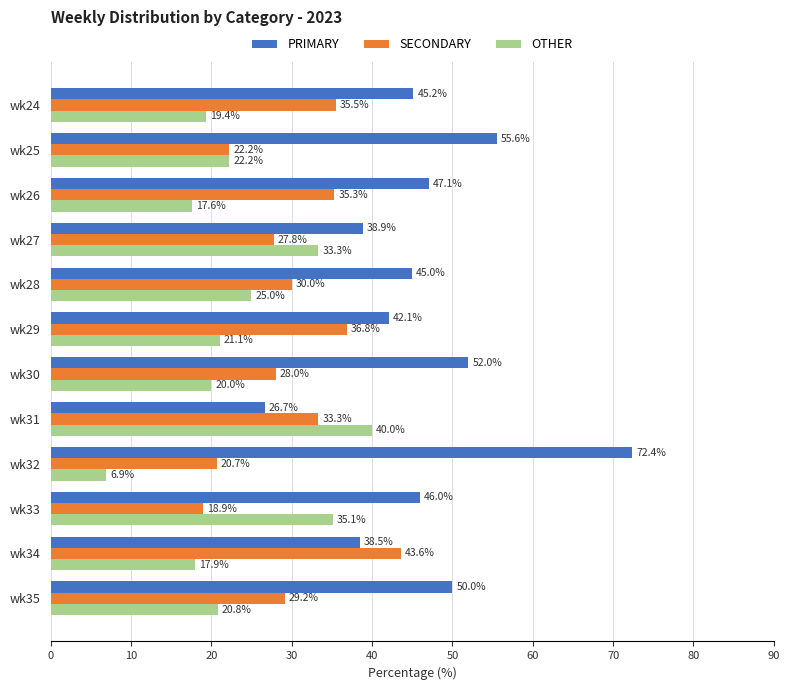

Which category has the lowest value in the PRIMARY series?

wk31